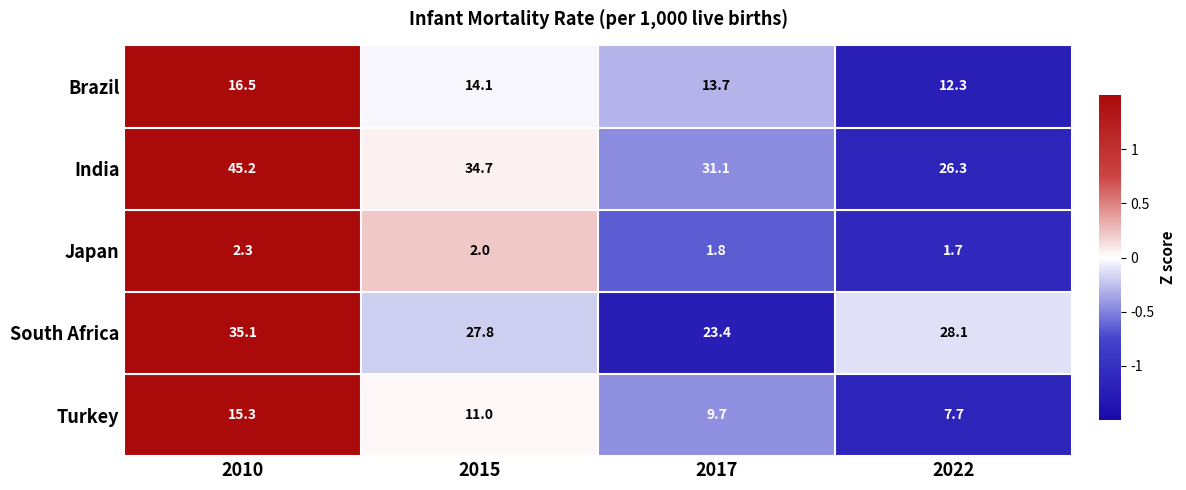

True or false: Brazil has a value of 3.9 at 2017.

False